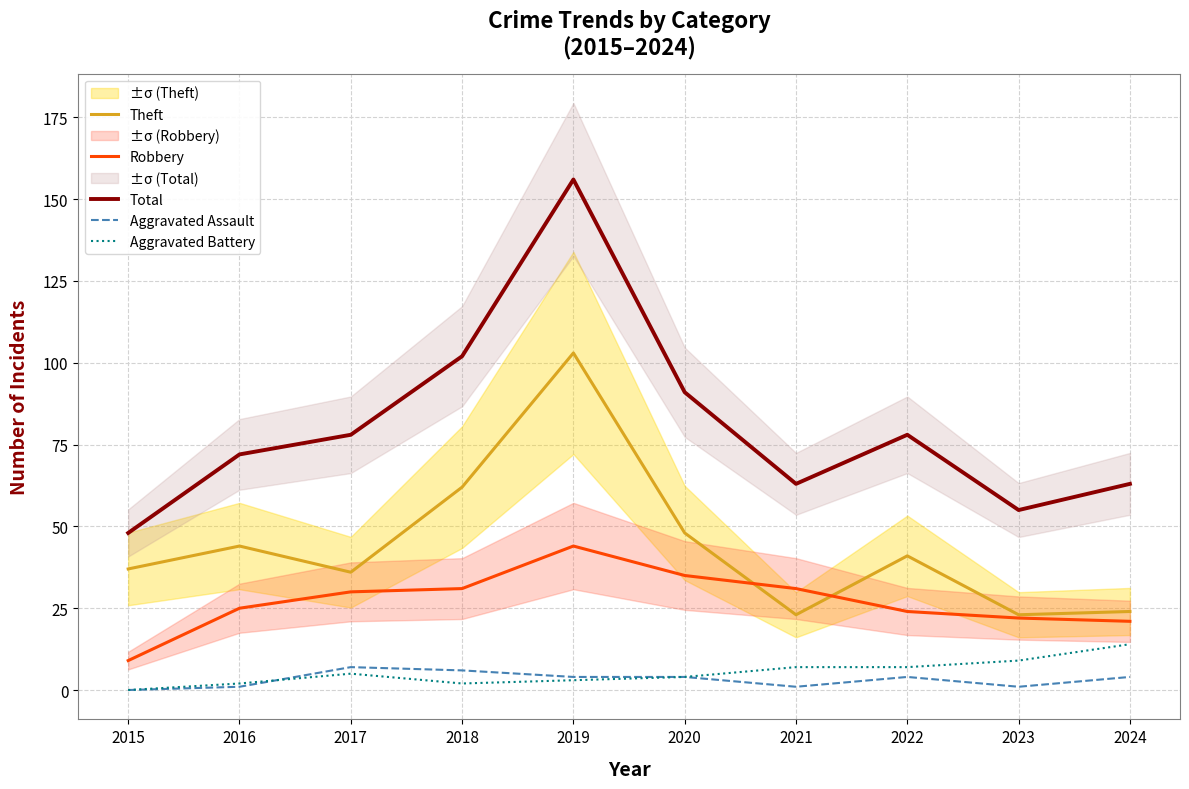

Where is Aggravated Assault nearest to the value 3?

2019